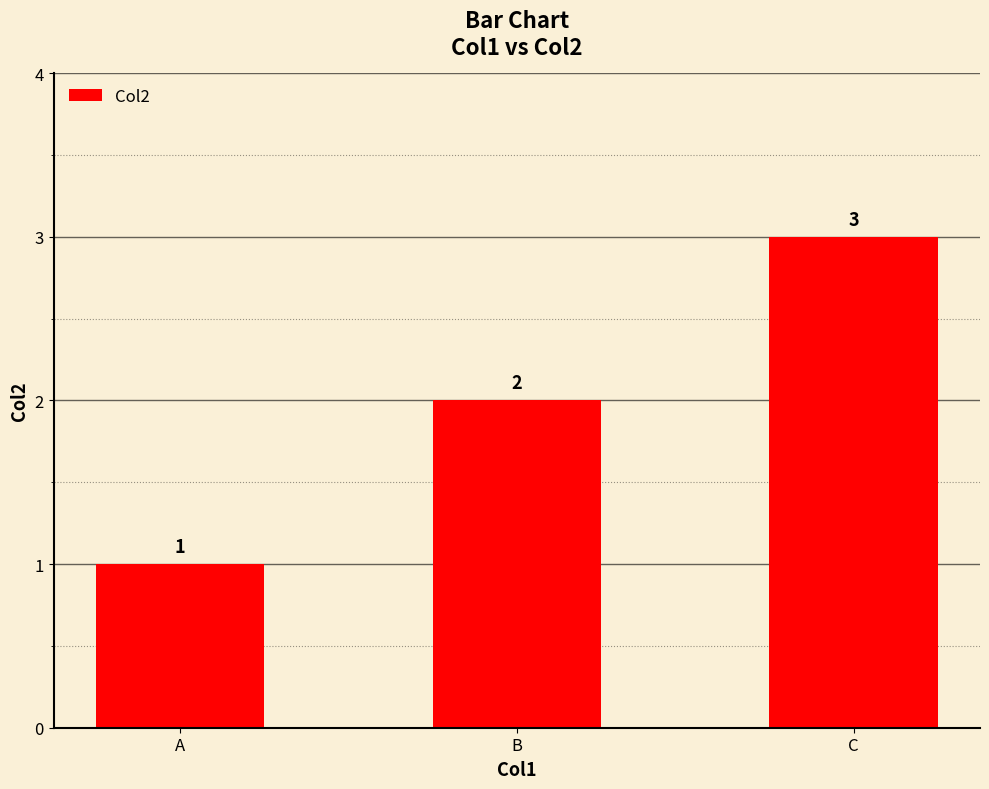

True or false: the data shows 3 at C.

True